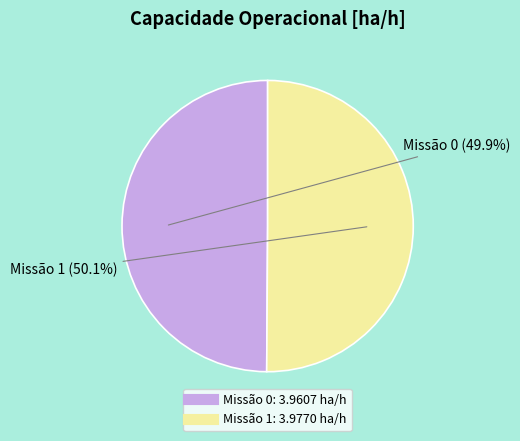

How many segments does this pie chart have?

2